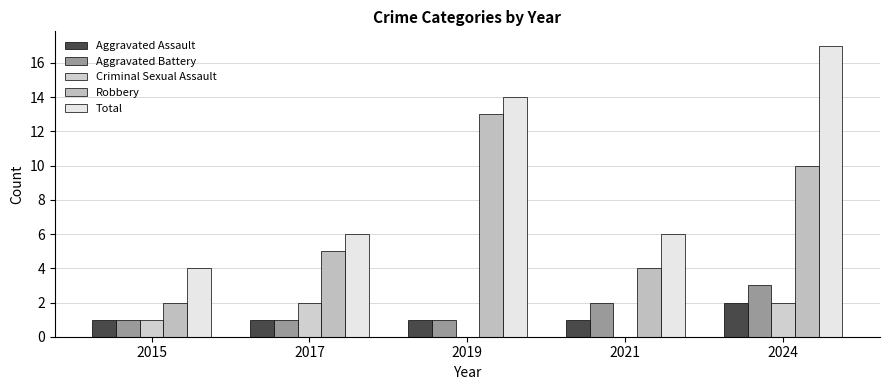

Reading left to right, extract all data points from this chart.

Aggravated Assault: 2015=1	2017=1	2019=1	2021=1	2024=2
Aggravated Battery: 2015=1	2017=1	2019=1	2021=2	2024=3
Criminal Sexual Assault: 2015=1	2017=2	2019=0	2021=0	2024=2
Robbery: 2015=2	2017=5	2019=13	2021=4	2024=10
Total: 2015=4	2017=6	2019=14	2021=6	2024=17